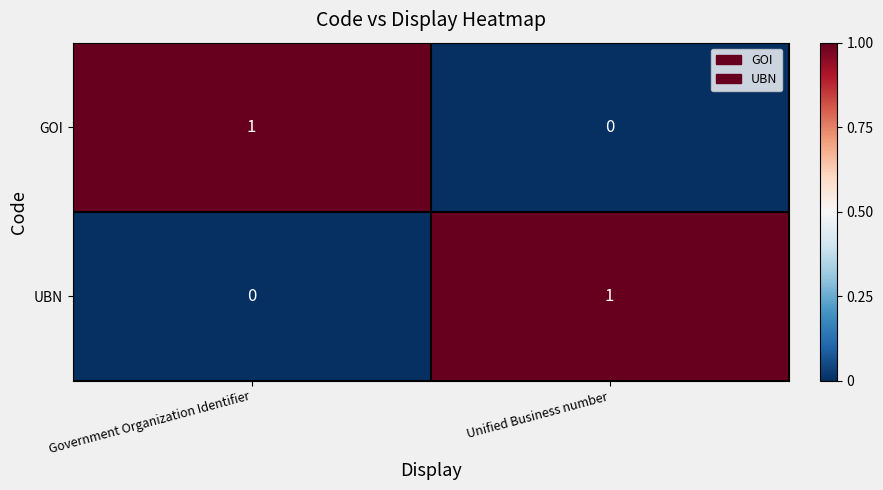

At how many categories does at least one series exceed 0?

2